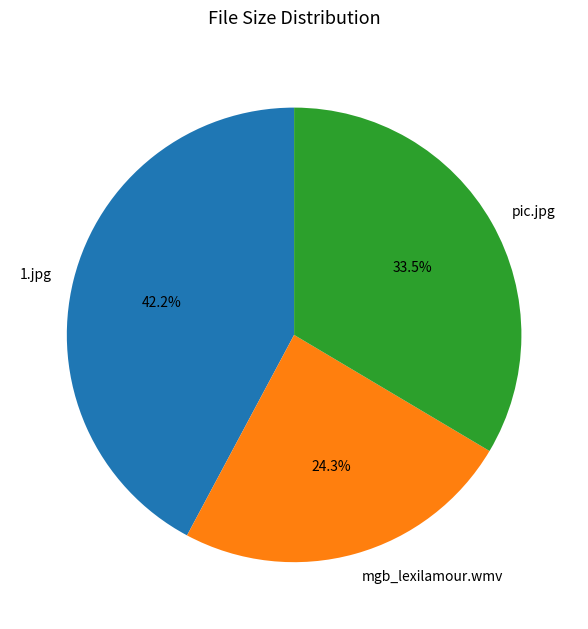

To the nearest percent, what is the difference between the largest and smallest slice percentages?

18%